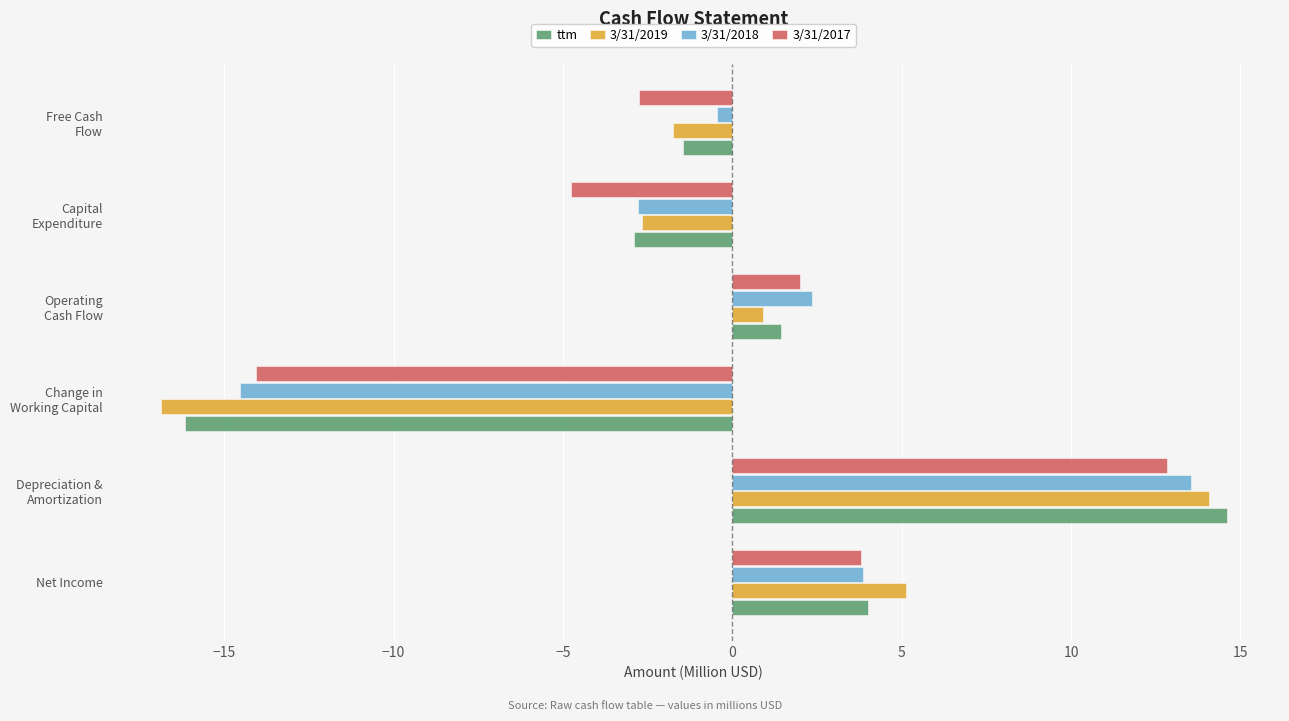

What is the difference between the highest and lowest values at Net Income?

1.3